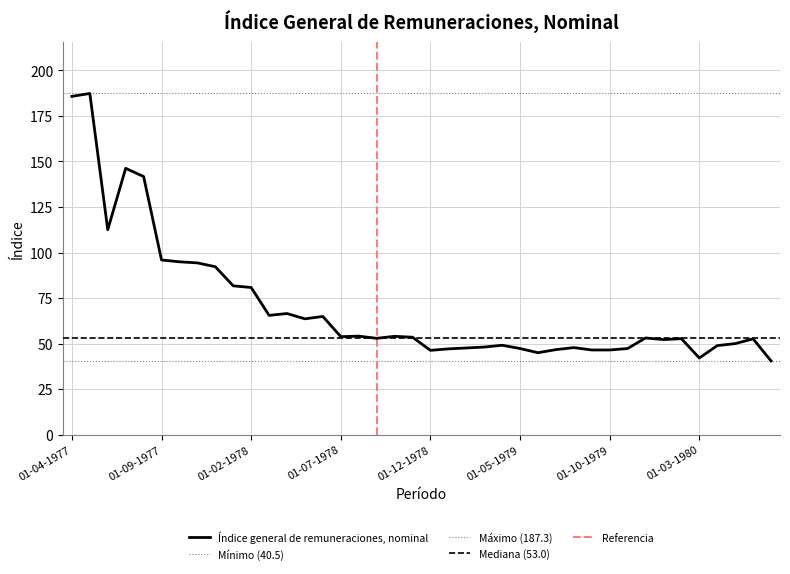

The chart shows a value of 45.0 at 01-06-1979. True or false?

True